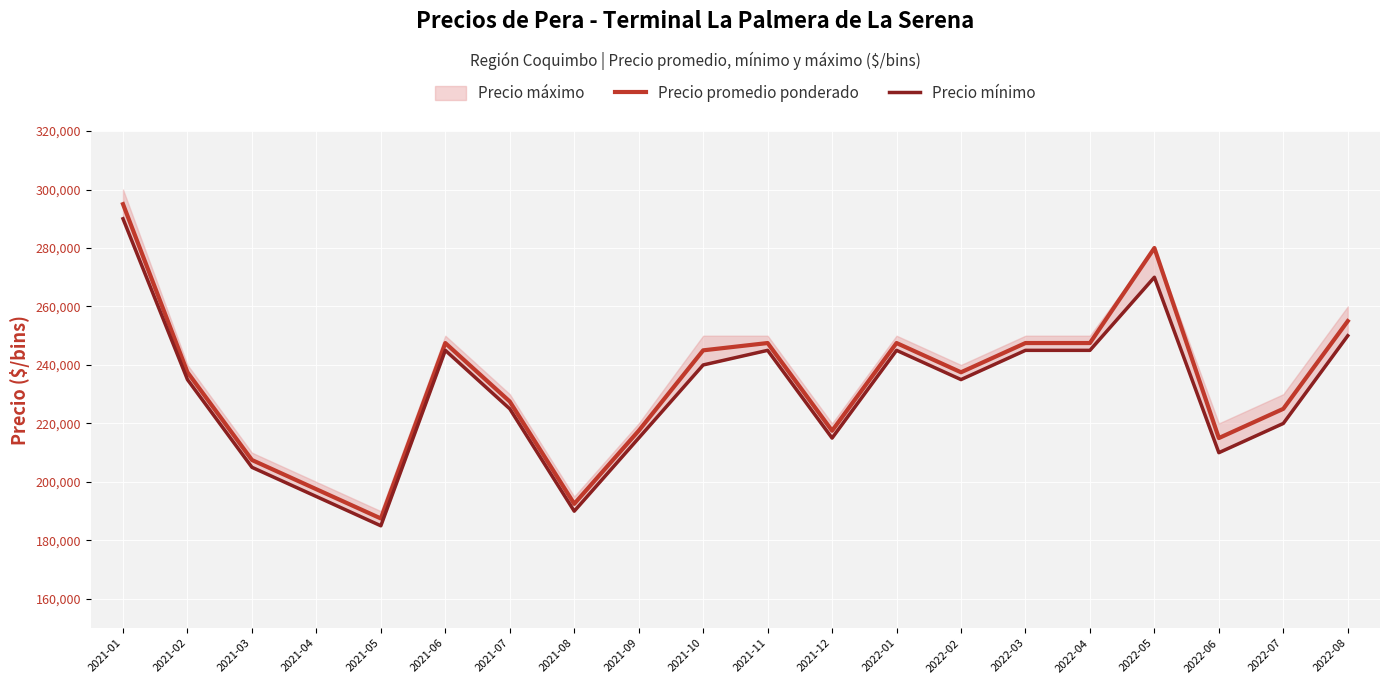

In Precio mínimo, how many points are lower than both neighbors (excluding endpoints)?

5